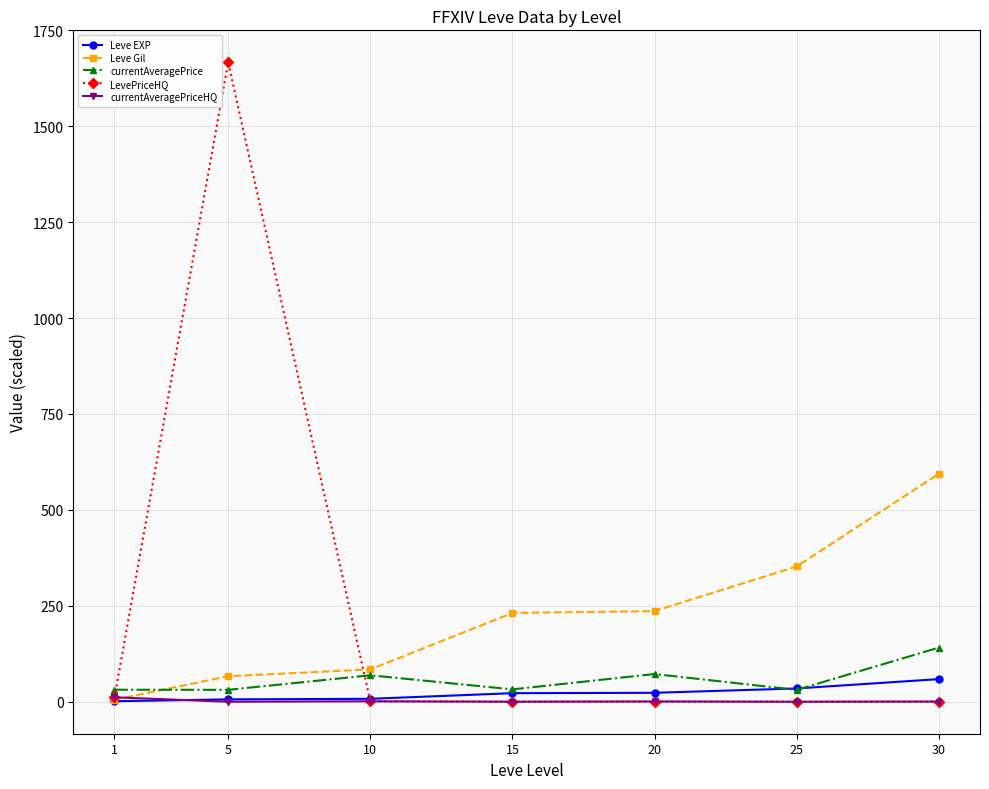

What is the greatest value displayed?

1666.7